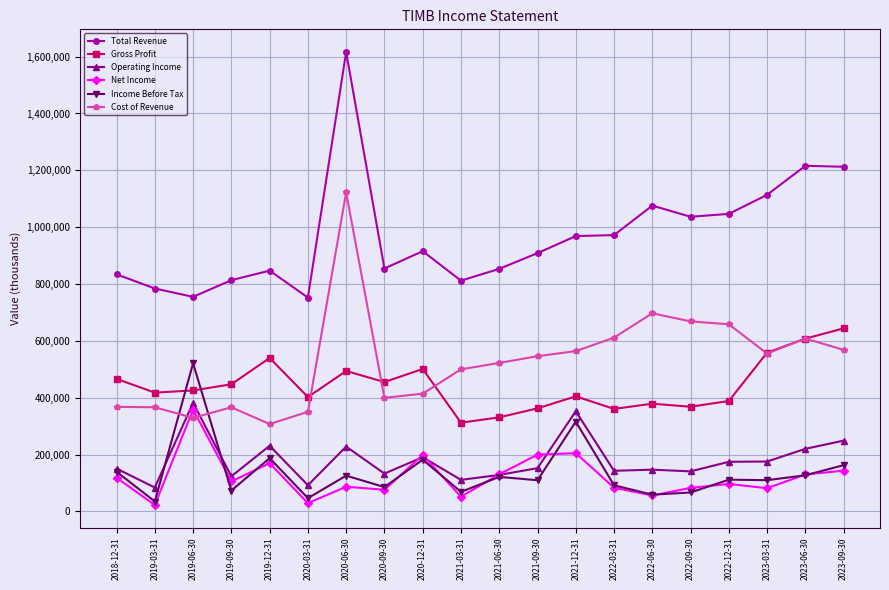

What is the sum of the Gross Profit values at 2021-03-31 and 2019-03-31?

730000